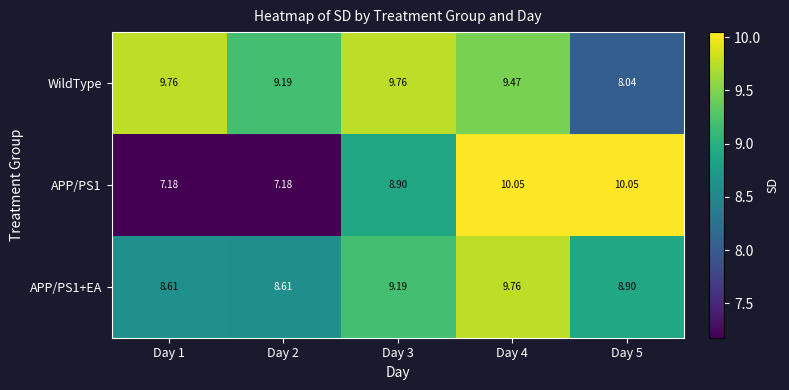

Is the value of WildType at Day 2 greater than the value of APP/PS1 at Day 1?

Yes